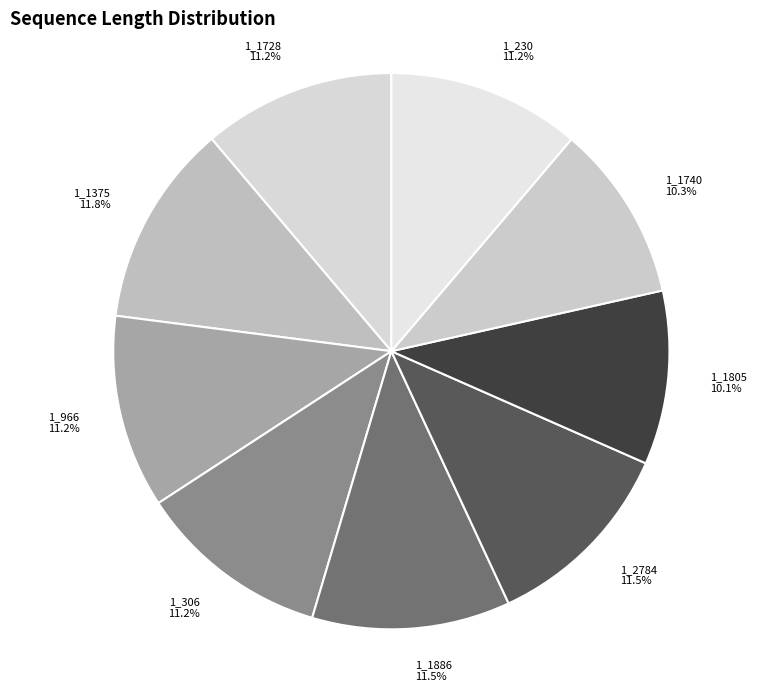

To the nearest percent, what is the average slice percentage?

11%